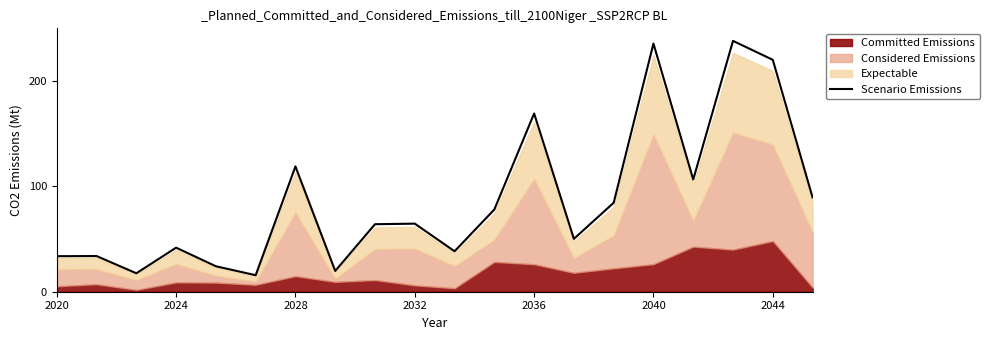

What is the sum of all values?

1742.9